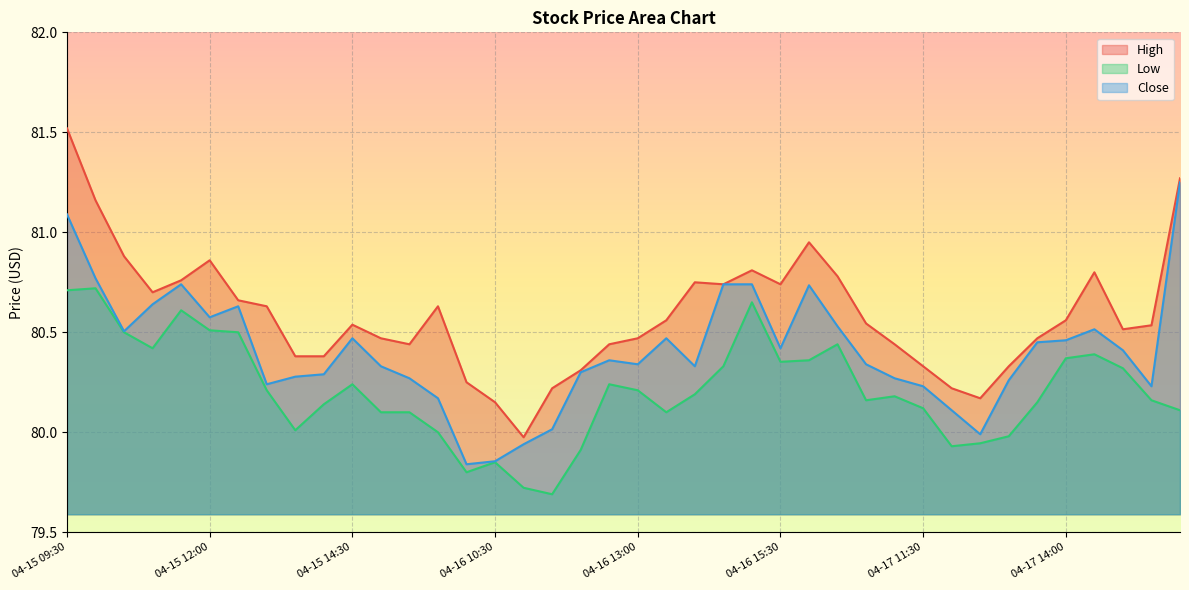

What is the minimum value for Low?

79.7